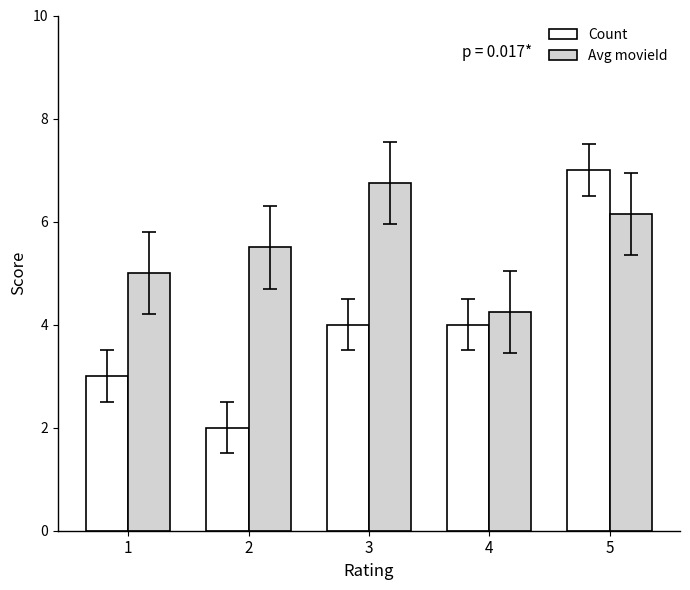

What is the sum of the Count values at 1 and 3?

7.0